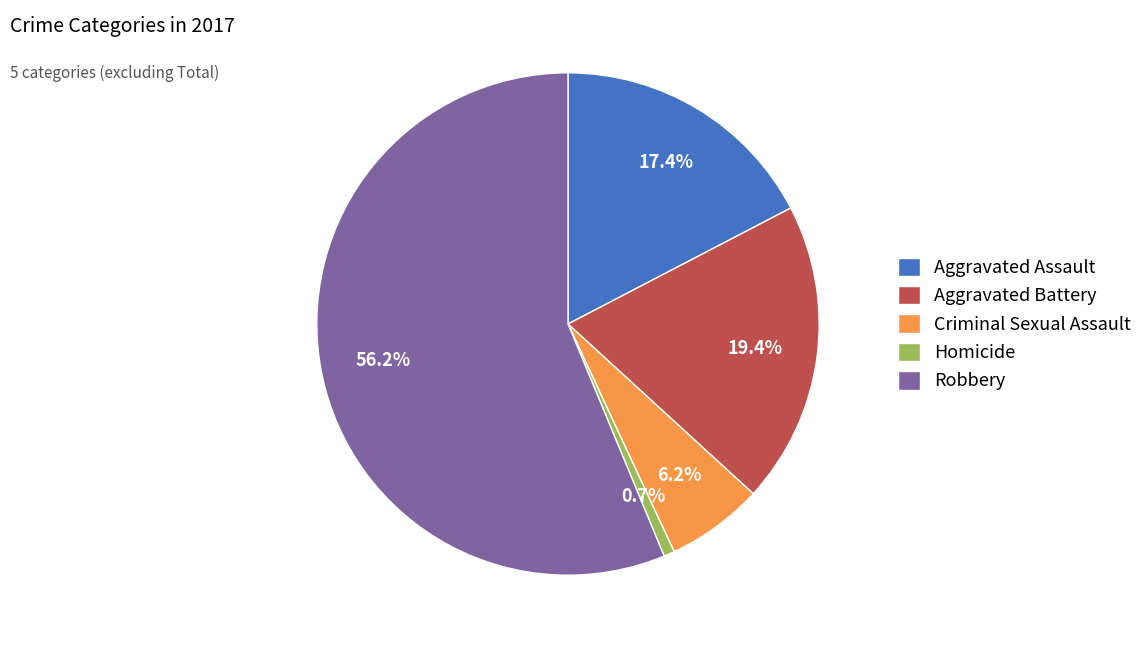

How many slices are in this pie chart?

5